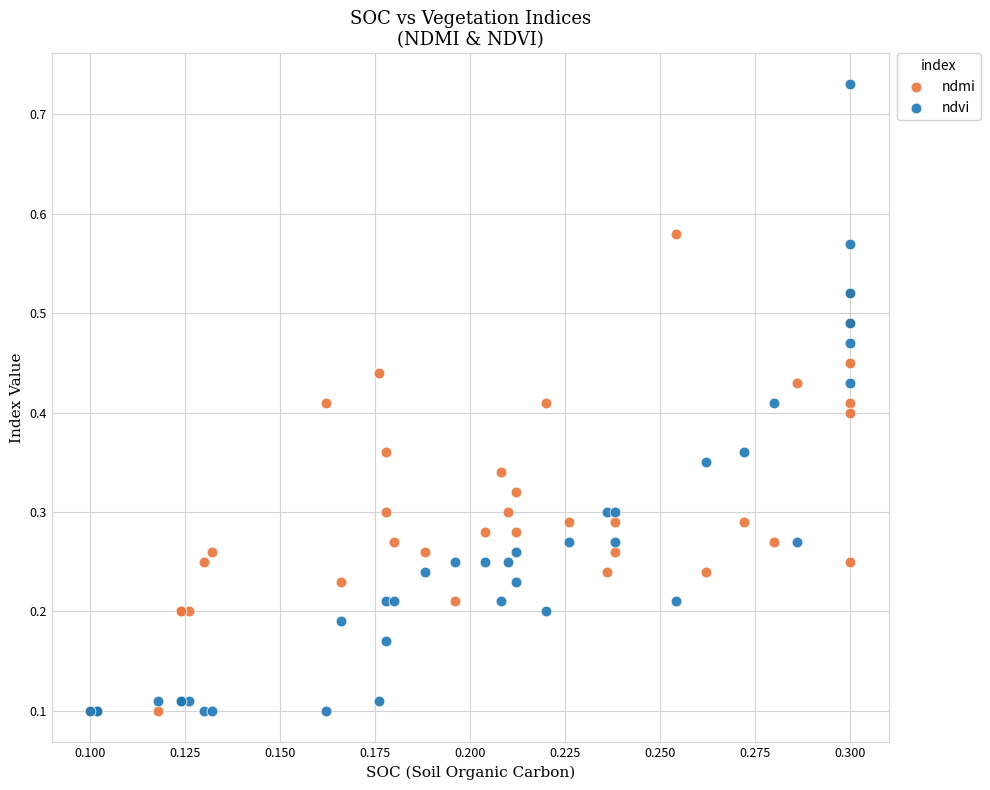

What are all the series names shown in the legend?

ndmi, ndvi